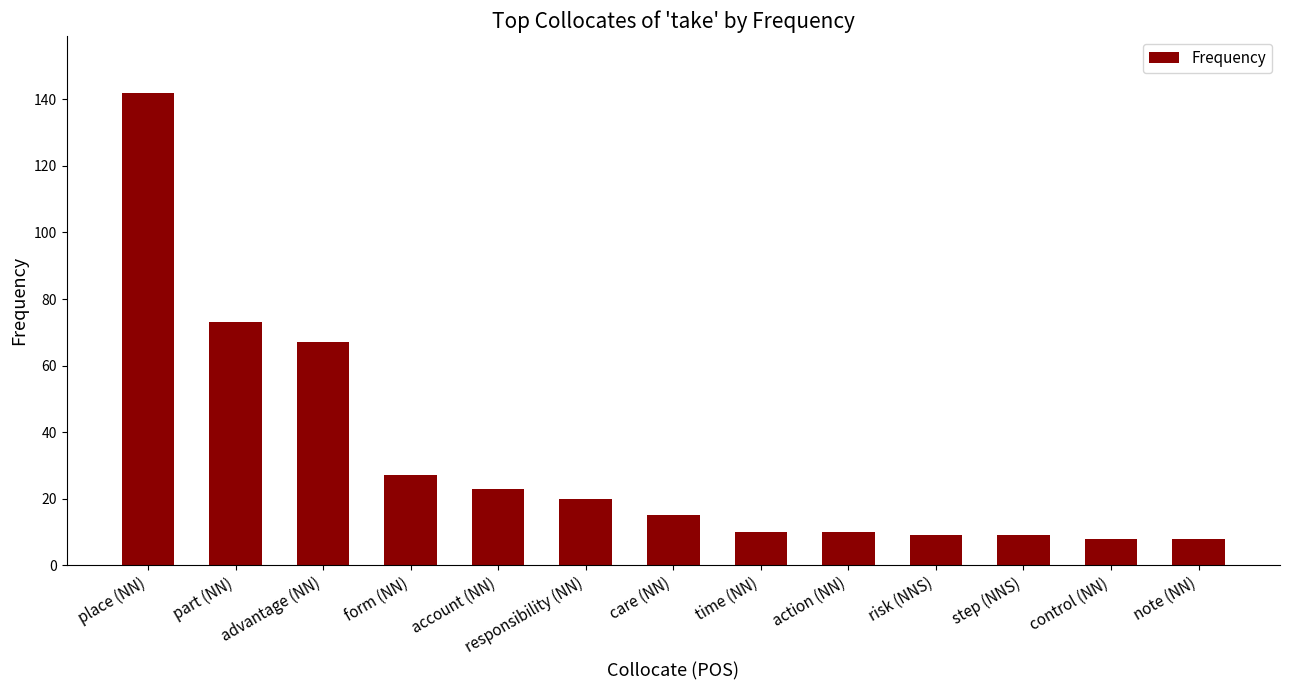

What is the change in value from form (NN) to note (NN)?

-19